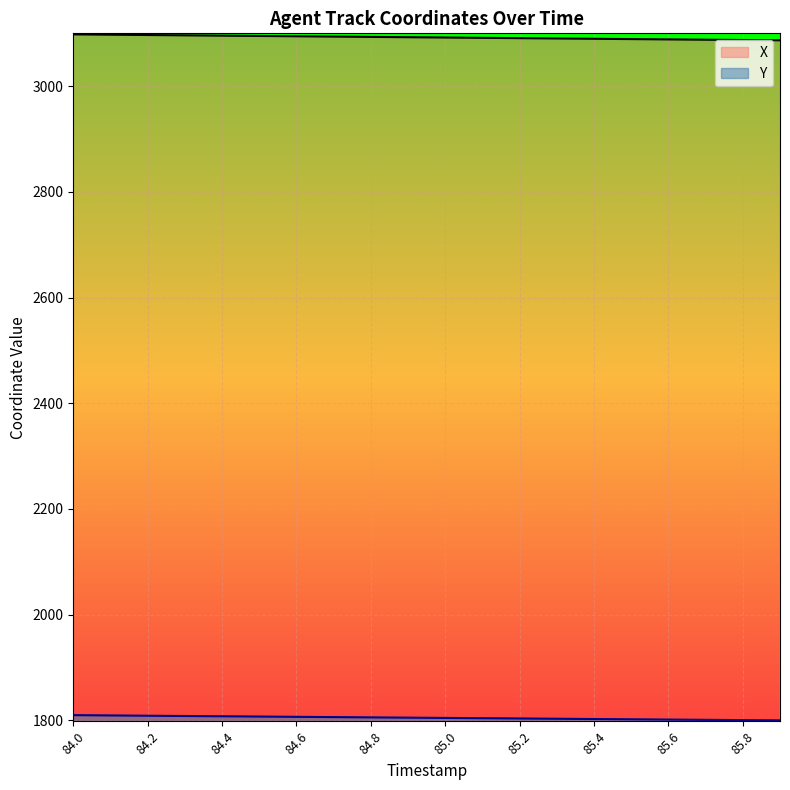

True or false: Y has more than 2 points higher than both neighbors.

False